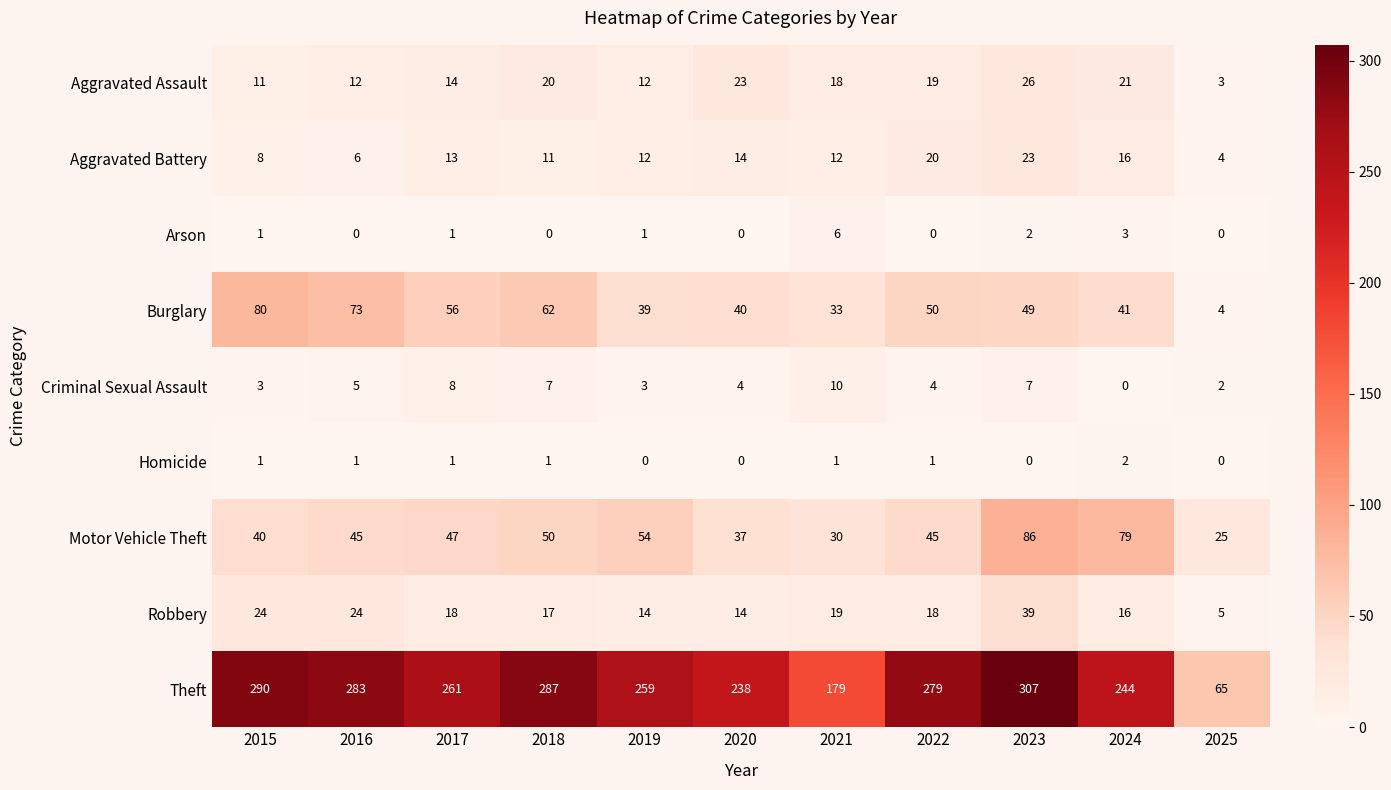

What is the average value of the Theft series?

245